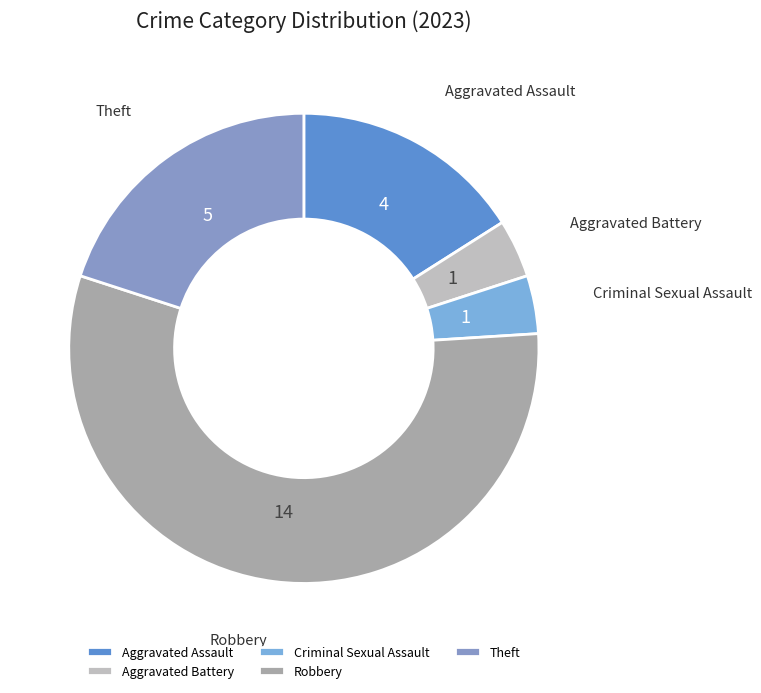

Which slice is the largest?

Robbery